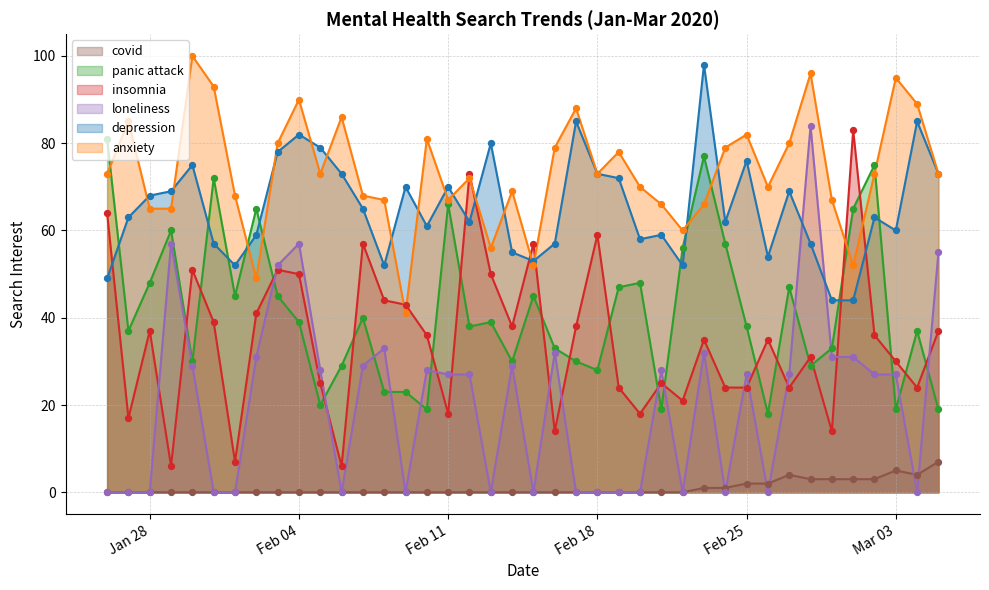

Is the value of loneliness at 2020-02-16 greater than the value of anxiety at 2020-03-04?

No